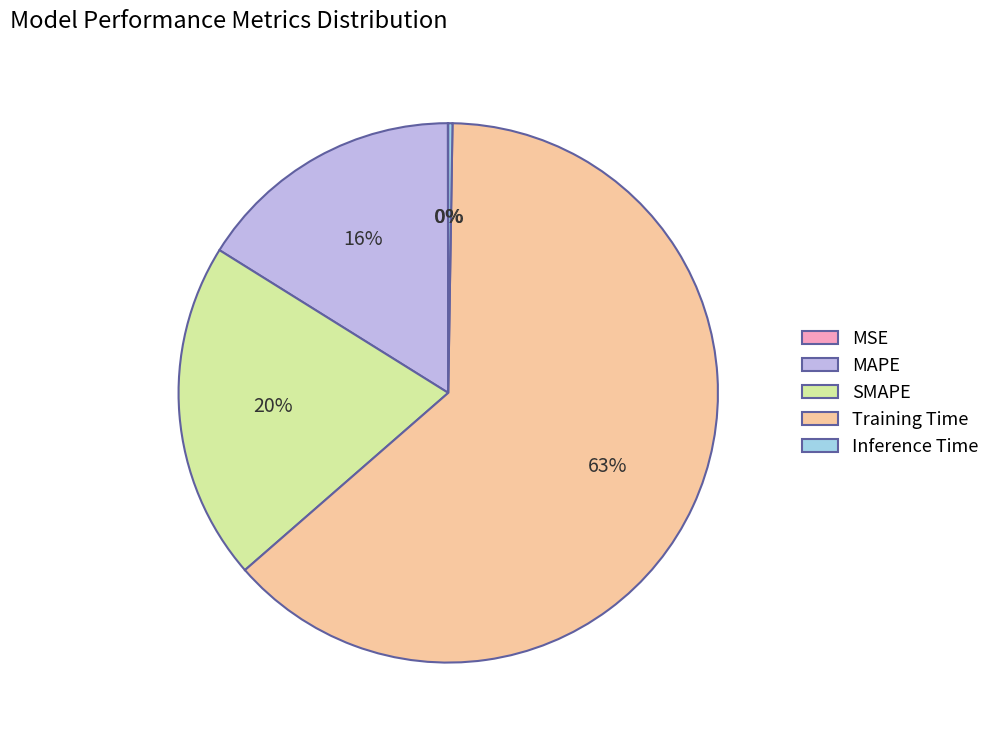

Is it true that SMAPE is 8% of the pie?

False